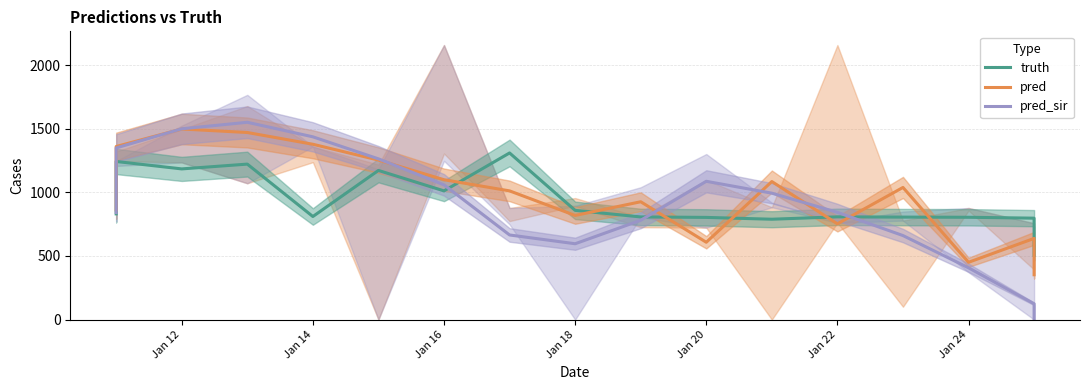

What is the highest value of the pred_sir series?

1550.3